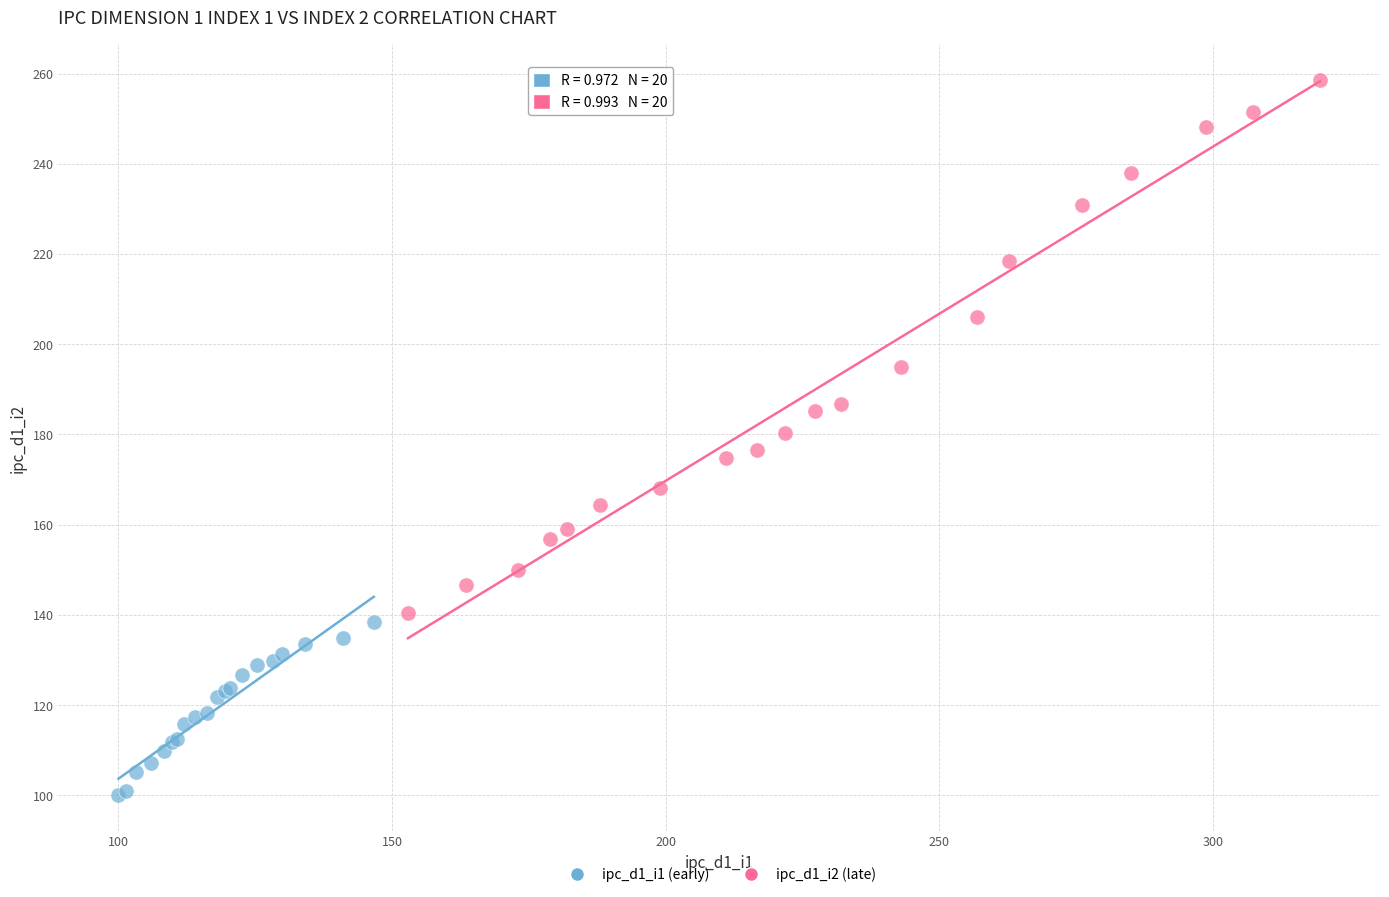

What are all the series names shown in the legend?

ipc_d1_i1 (early), ipc_d1_i2 (late)